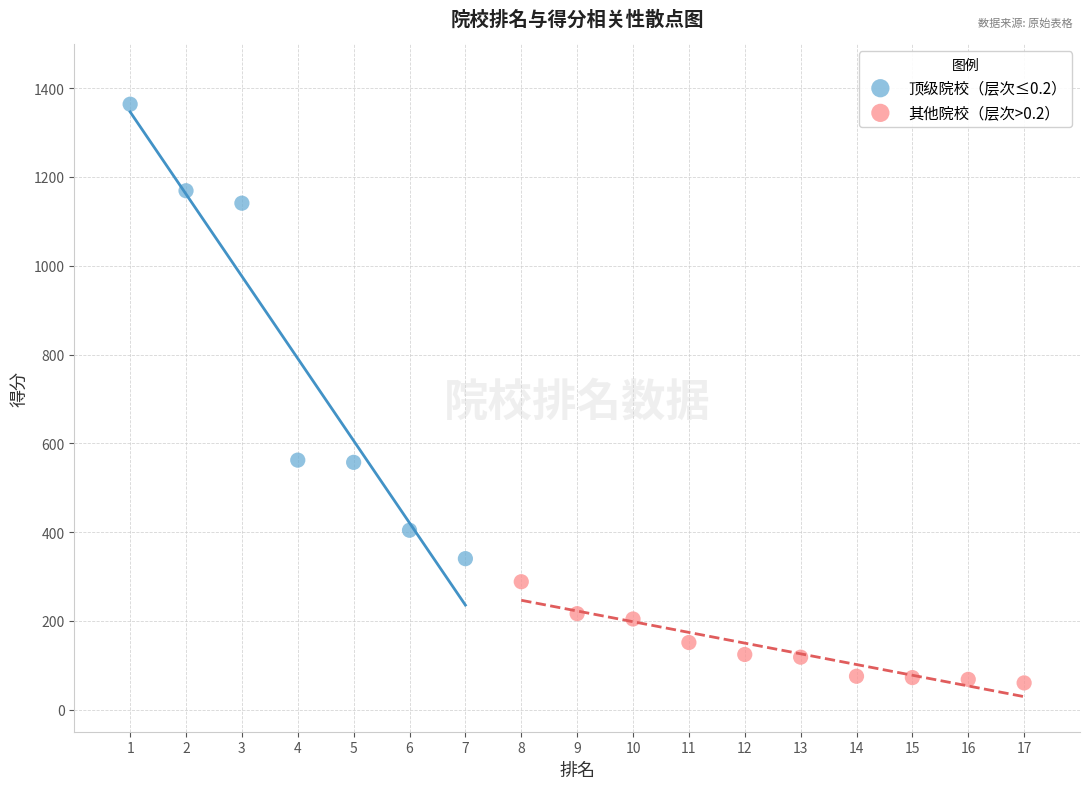

Which series has the widest spread of Y values?

顶级院校（层次≤0.2）